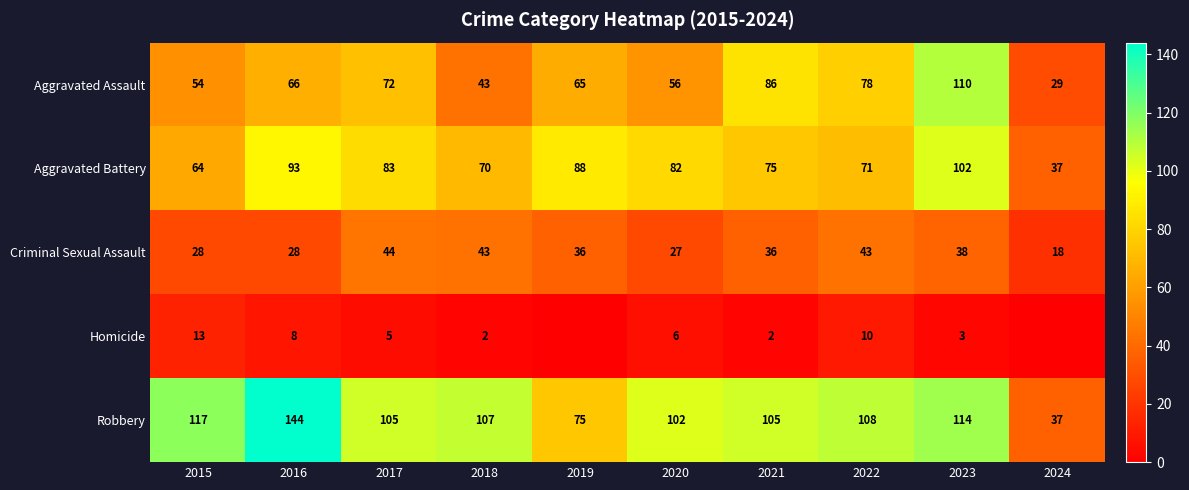

The value of Criminal Sexual Assault at 2021 is 10. True or false?

False